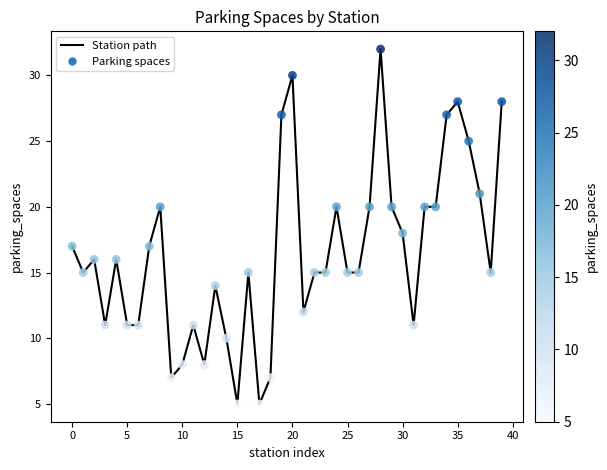

What is the maximum value shown in the chart?

32